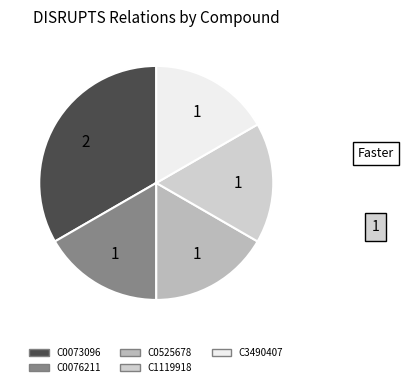

To the nearest percent, what is the combined percentage of C0525678 and C1119918?

33%